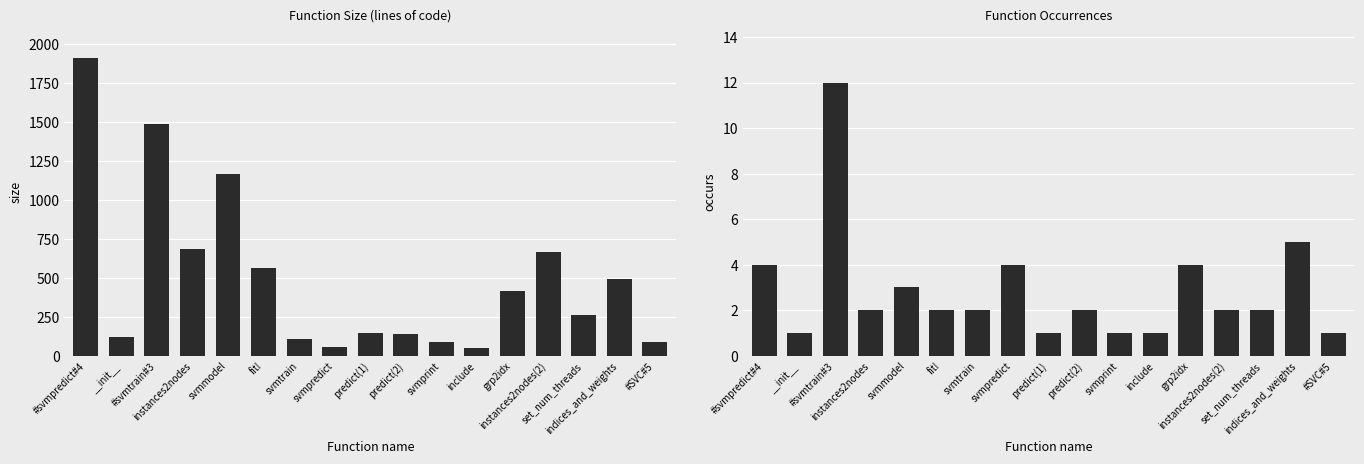

What is the difference between the second highest and second lowest values in the size series?

1428